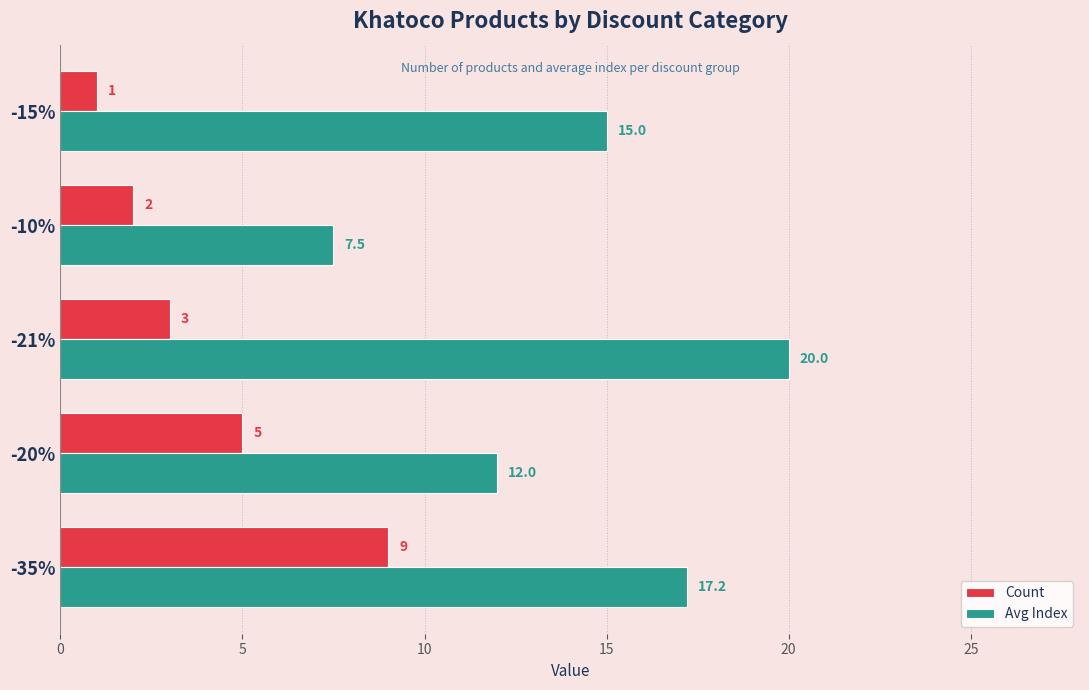

How many Count values are between 2 and 5?

3